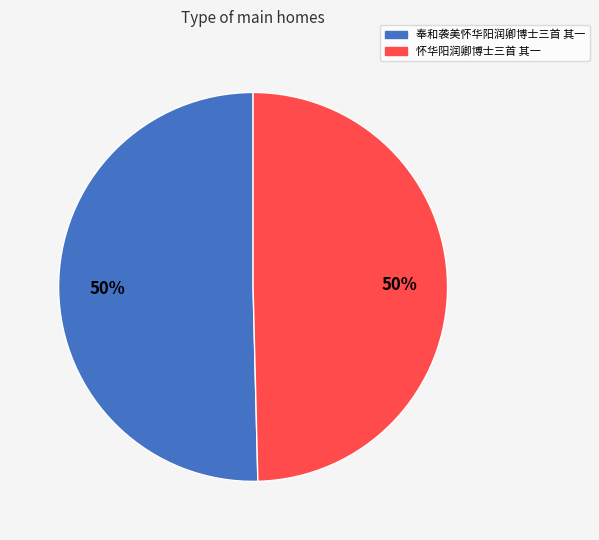

What is the ratio of the value at 怀华阳润卿博士三首 其一 to the value at 奉和袭美怀华阳润卿博士三首 其一?

1.0